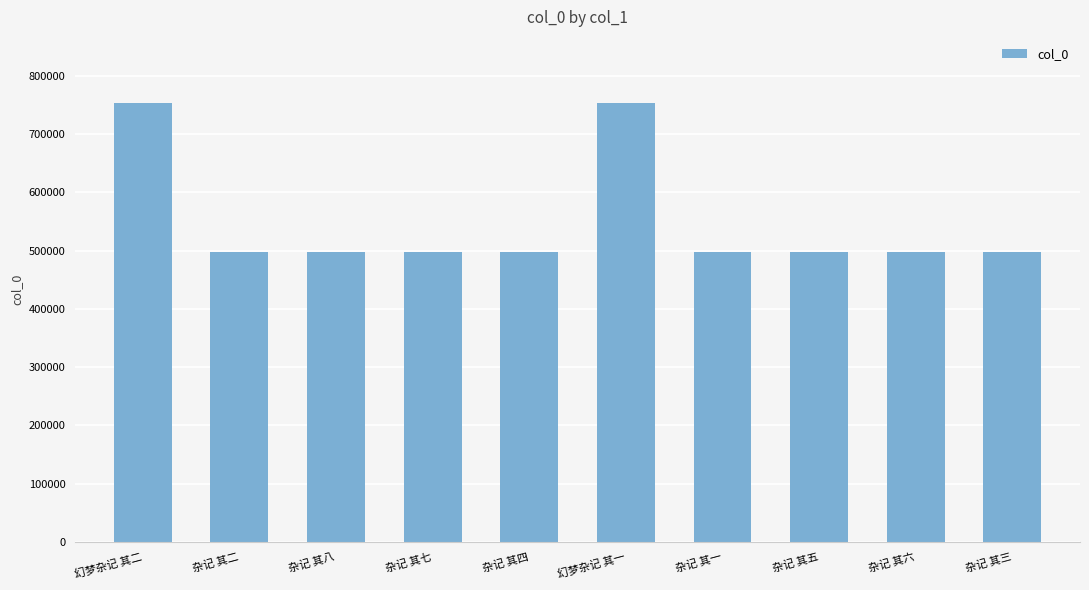

What position from the right is 杂记 其八?

8